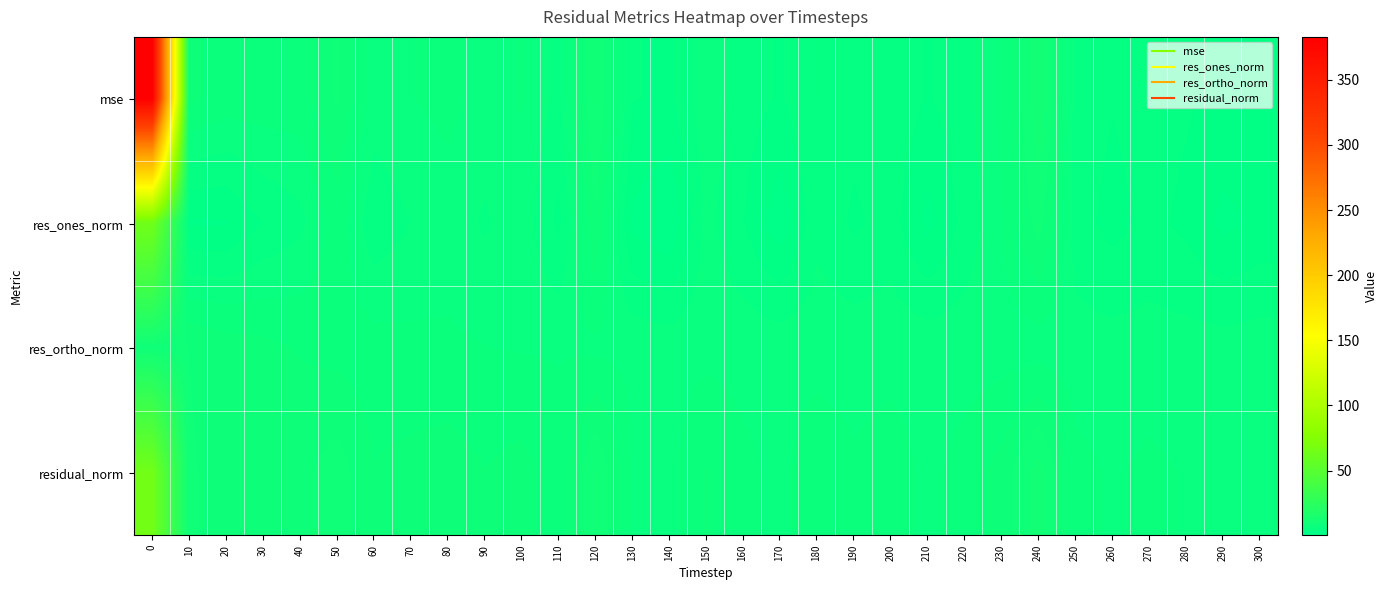

Which series changed the most between 30 and 260?

mse